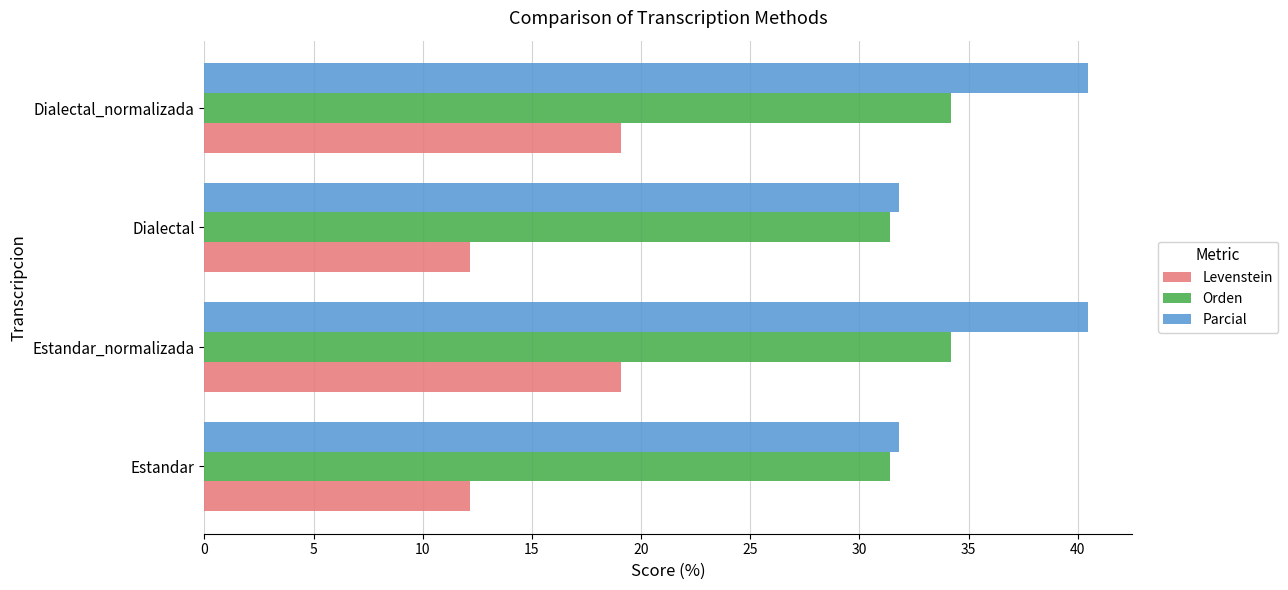

What is the greatest value displayed?

40.5